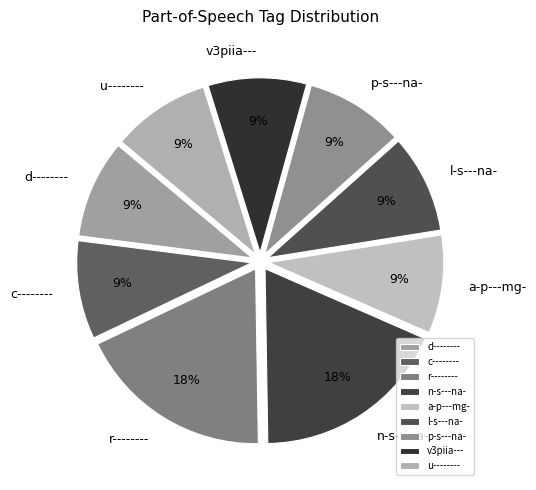

Do u-------- and c-------- together represent more than half of the pie?

No